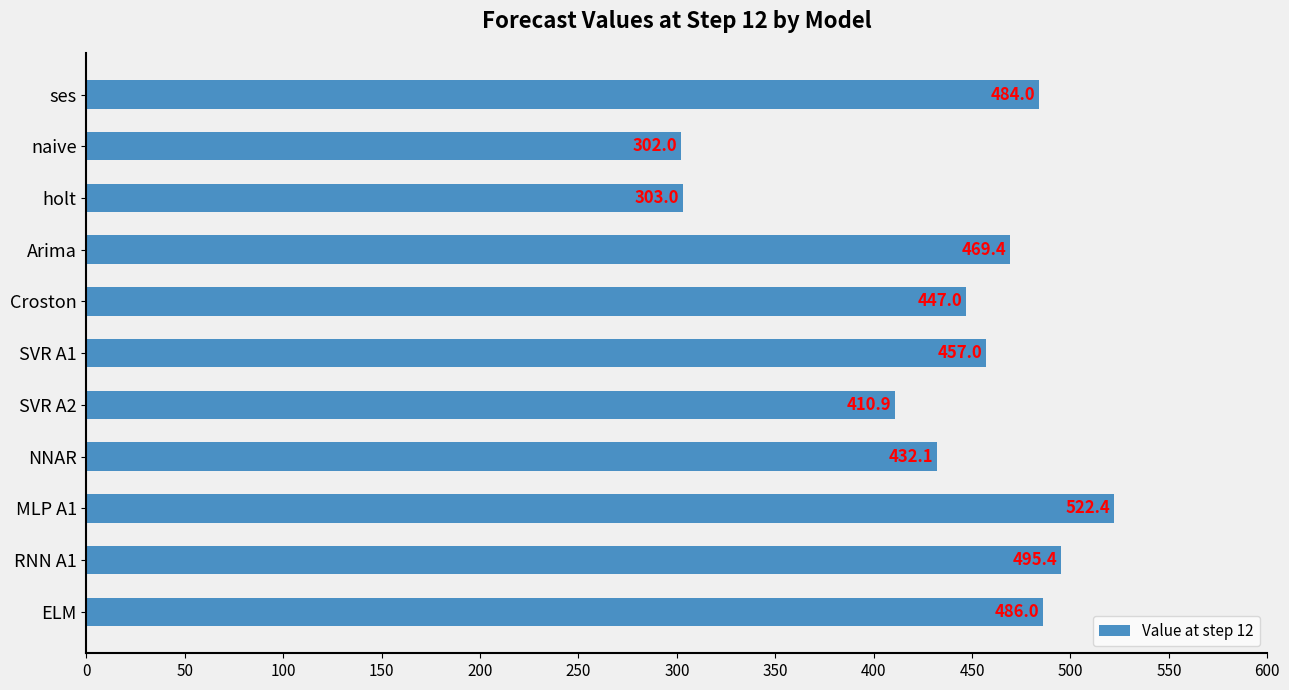

List the labels in order of value, smallest first.

naive, holt, SVR A2, NNAR, Croston, SVR A1, Arima, ses, ELM, RNN A1, MLP A1